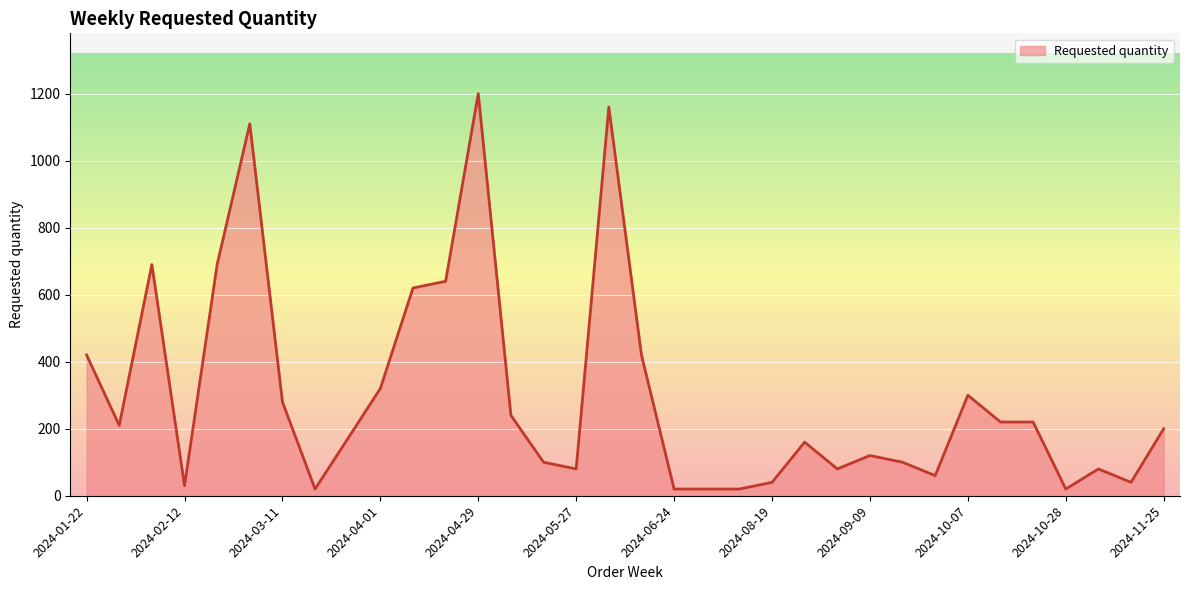

What is the greatest value displayed?

1200